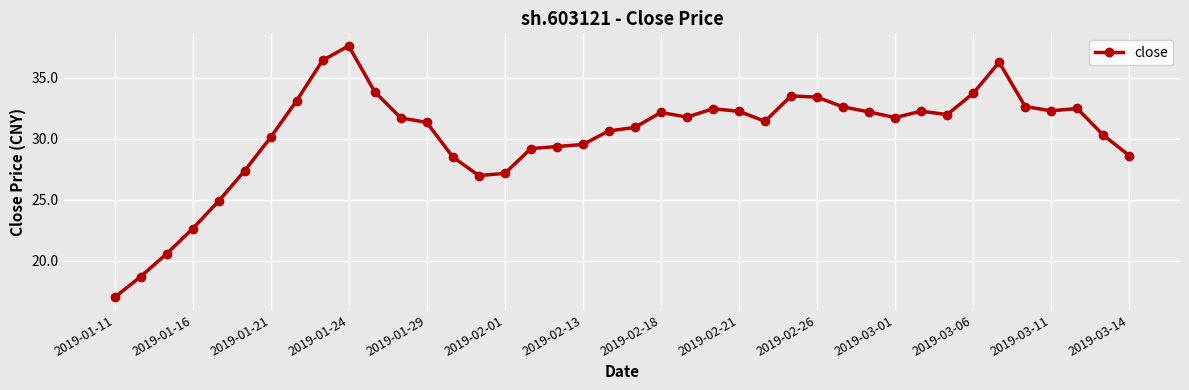

What is the difference between the second highest and second lowest values?

17.7